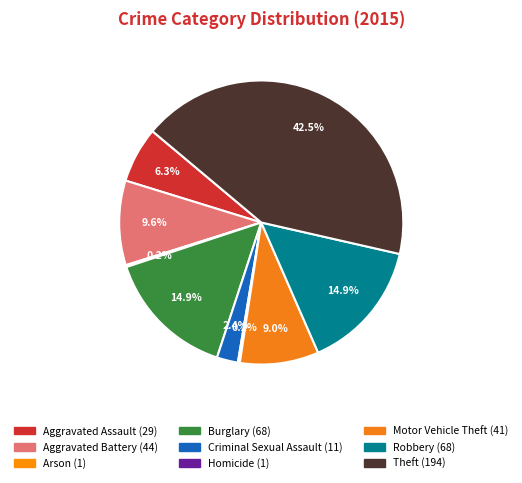

Which has a higher value, Aggravated Assault or Robbery?

Robbery